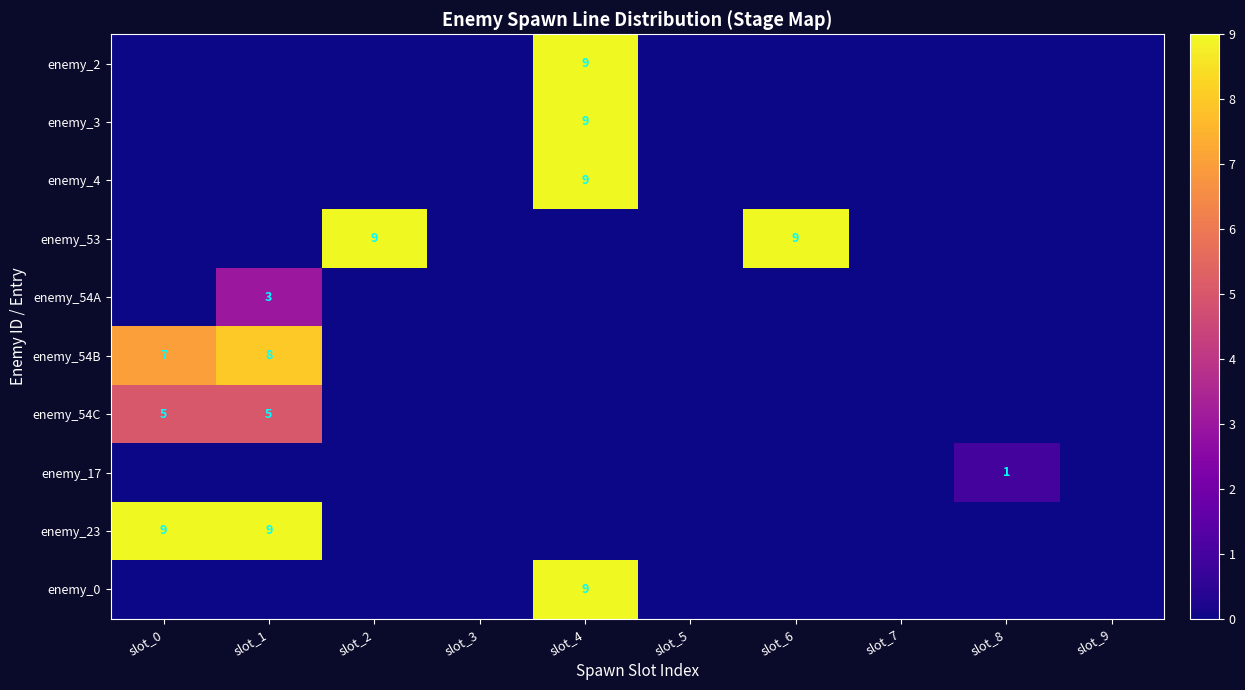

True or false: enemy_3 has a value of 4 at slot_3.

False